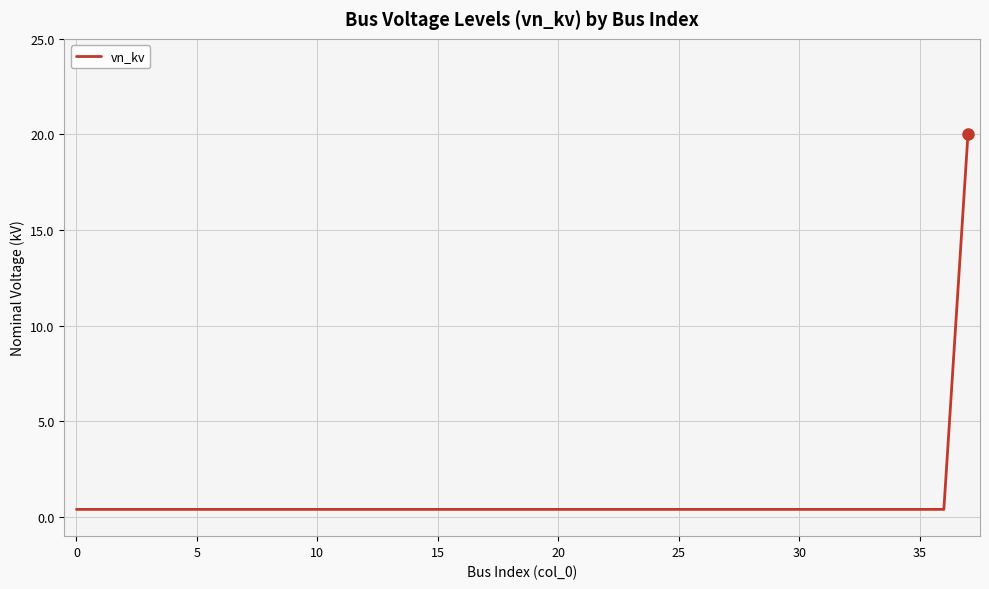

What is the greatest value displayed?

20.0